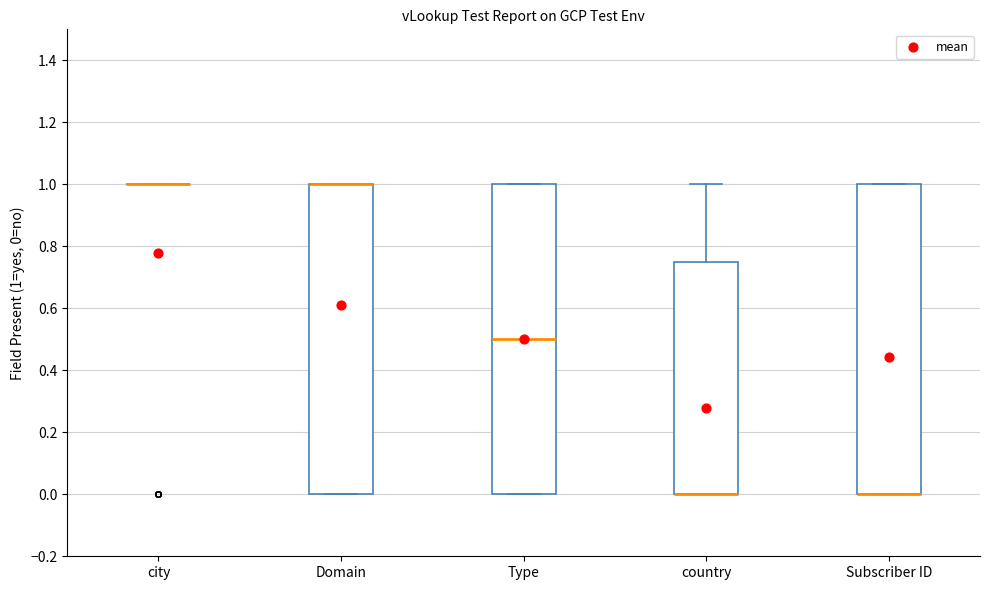

Reading left to right, transcribe this box plot: for each box, give where its median line is, the range the box spans, and where its two whiskers end, as read against the y-axis. The values are not printed on the chart, so give them approximately, as read against the axis.

city: box collapsed to a line at 1.00, whiskers 1.00 to 1.00
Domain: median 1.00 (drawn on the box's upper edge), box 0.00 to 1.00, whiskers 0.00 to 1.00
Type: median 0.50, box 0.00 to 1.00, whiskers 0.00 to 1.00
country: median 0.00 (drawn on the box's lower edge), box 0.00 to 0.76, whiskers 0.00 to 1.00
Subscriber ID: median 0.00 (drawn on the box's lower edge), box 0.00 to 1.00, whiskers 0.00 to 1.00